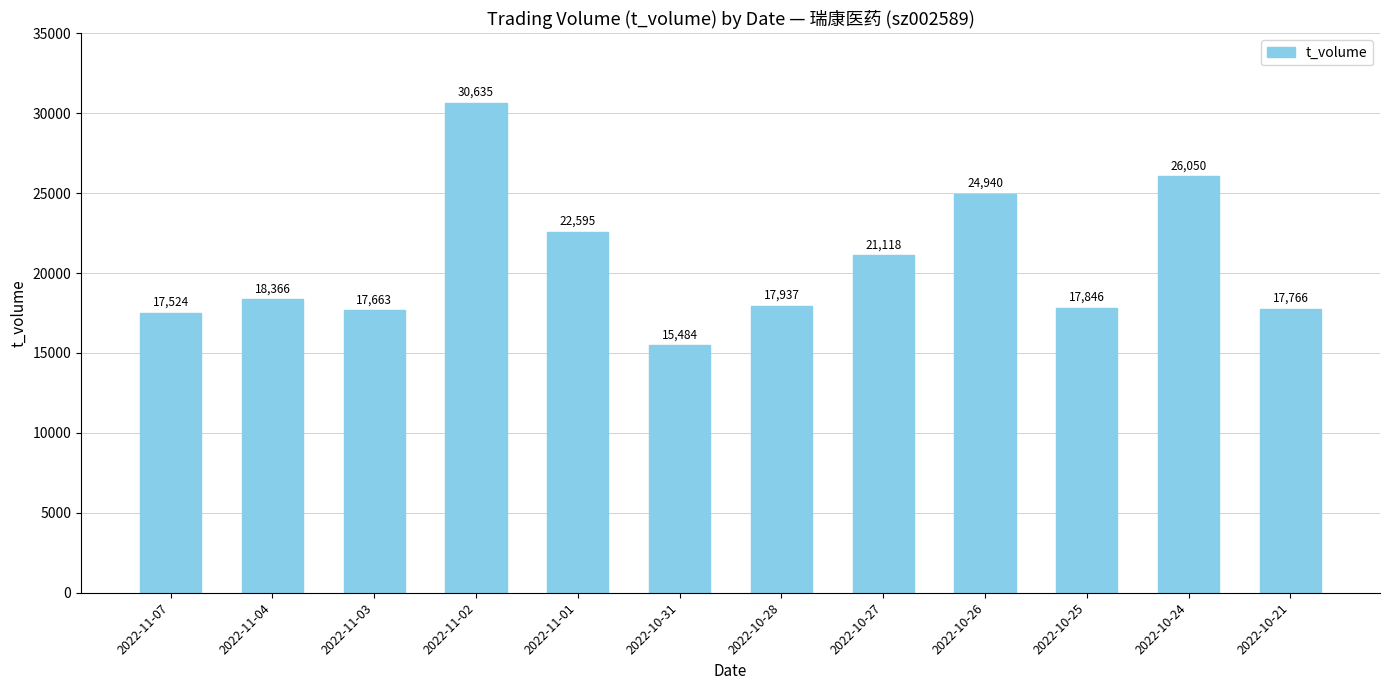

Where is the data nearest to the value 23059?

2022-11-01